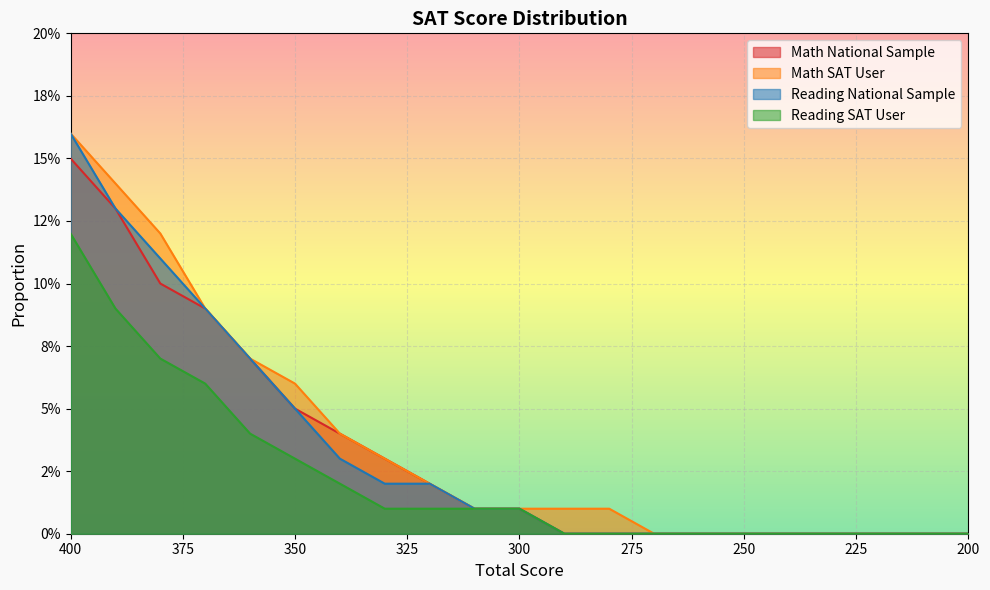

What is the value of the Math SAT User point at the 3rd from the left?

0.1